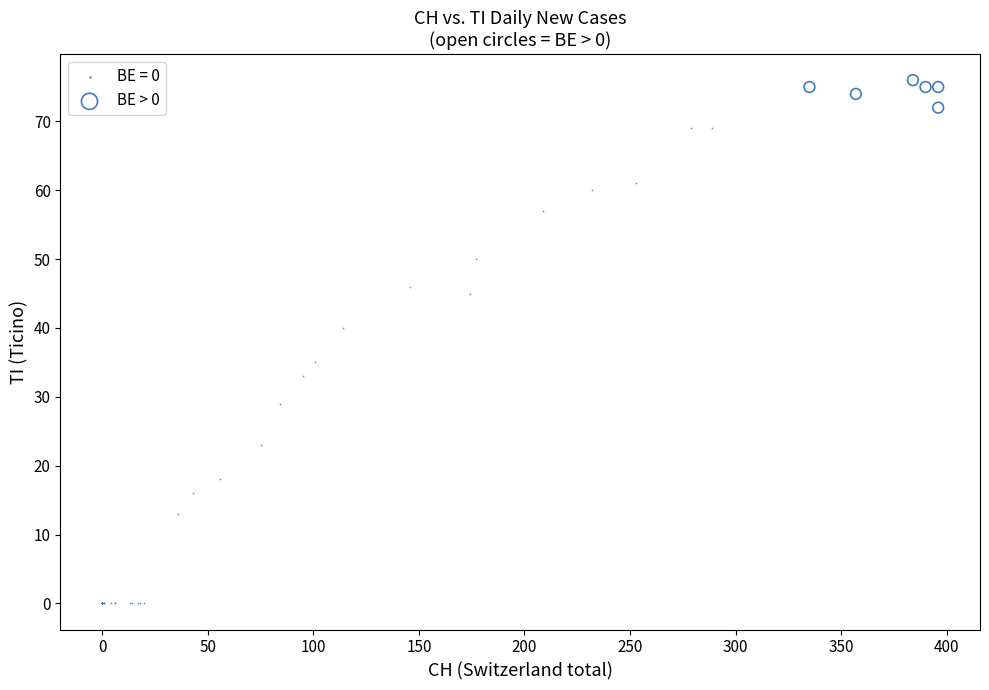

Which series reaches the minimum Y coordinate?

BE = 0